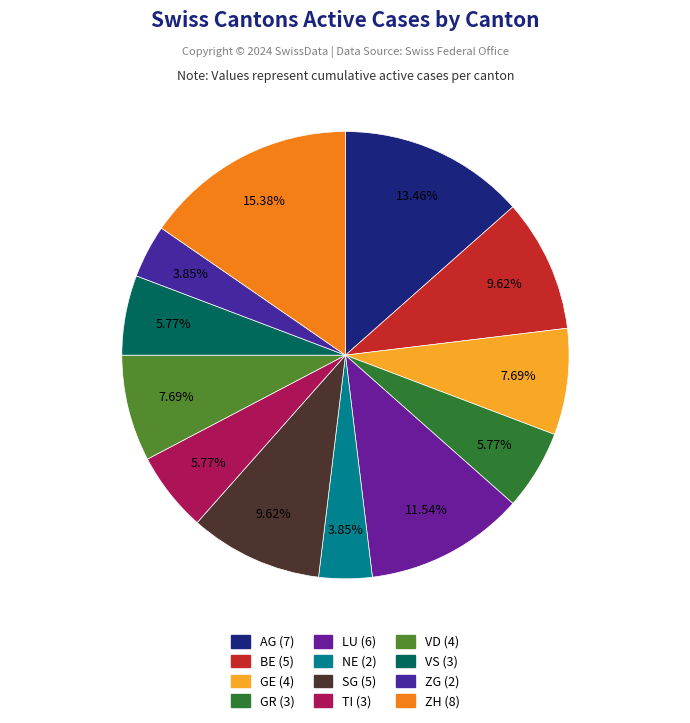

Is it true that VD is 8% of the pie?

True